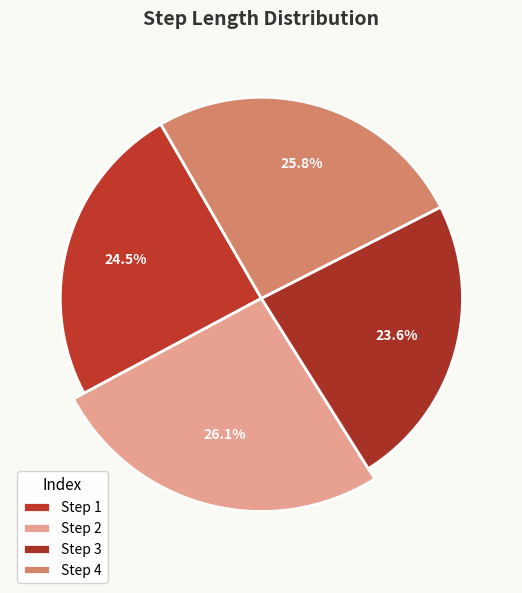

Does 1 represent more than half of the total?

No